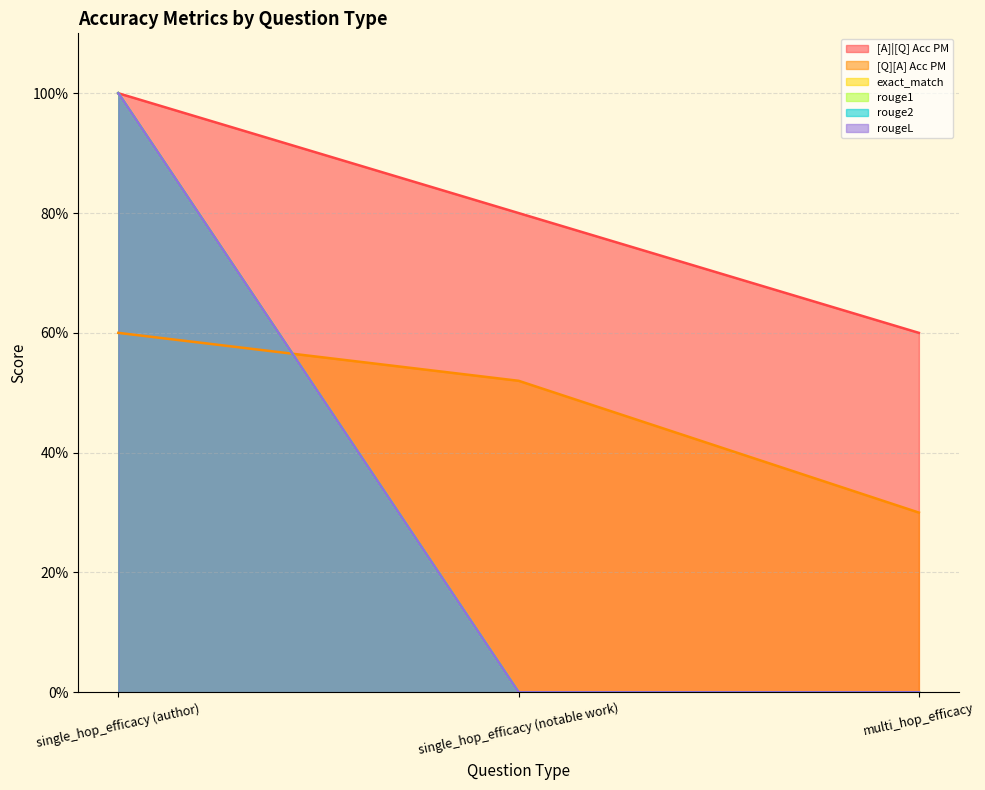

Reading left to right, what are all the values shown in this chart?

[A]|[Q] Acc PM: single_hop_efficacy (author)=1.0	single_hop_efficacy (notable work)=0.8	multi_hop_efficacy=0.6
[Q][A] Acc PM: single_hop_efficacy (author)=0.6	single_hop_efficacy (notable work)=0.5	multi_hop_efficacy=0.3
exact_match: single_hop_efficacy (author)=1.0	single_hop_efficacy (notable work)=0.0	multi_hop_efficacy=0.0
rouge1: single_hop_efficacy (author)=1.0	single_hop_efficacy (notable work)=0.0	multi_hop_efficacy=0.0
rouge2: single_hop_efficacy (author)=1.0	single_hop_efficacy (notable work)=0.0	multi_hop_efficacy=0.0
rougeL: single_hop_efficacy (author)=1.0	single_hop_efficacy (notable work)=0.0	multi_hop_efficacy=0.0